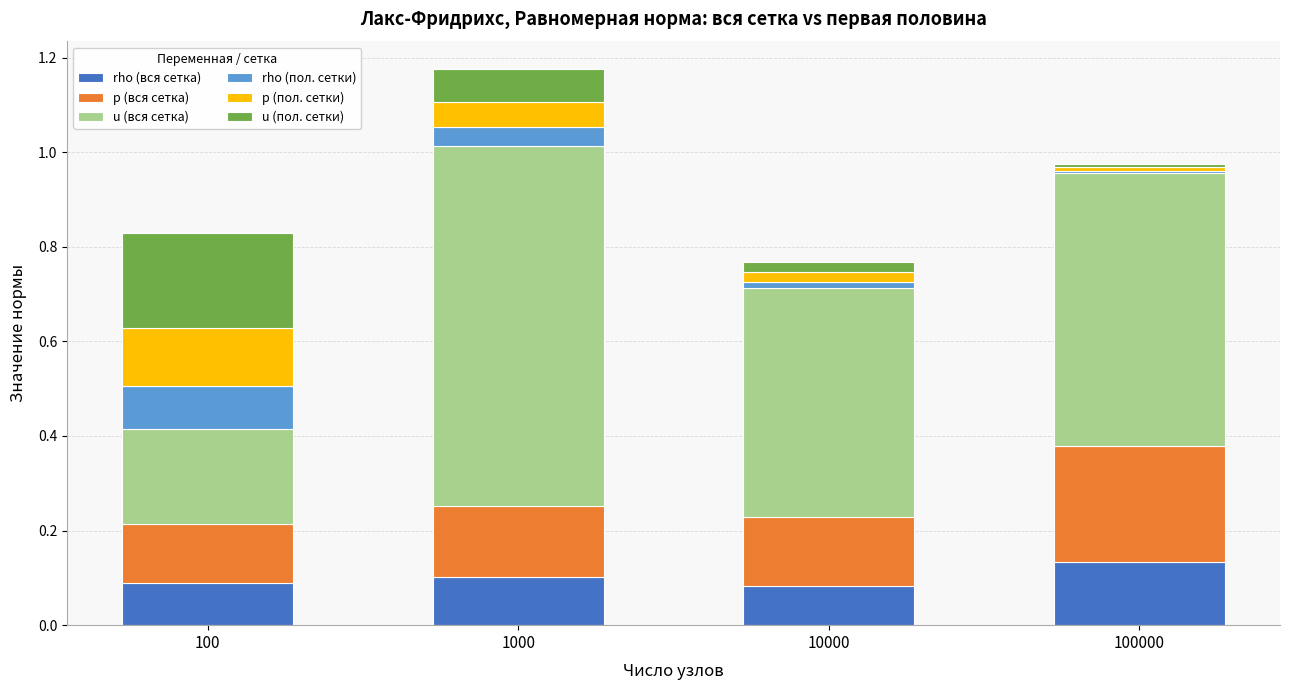

How many rho (вся сетка) values are between 0 and 1?

4